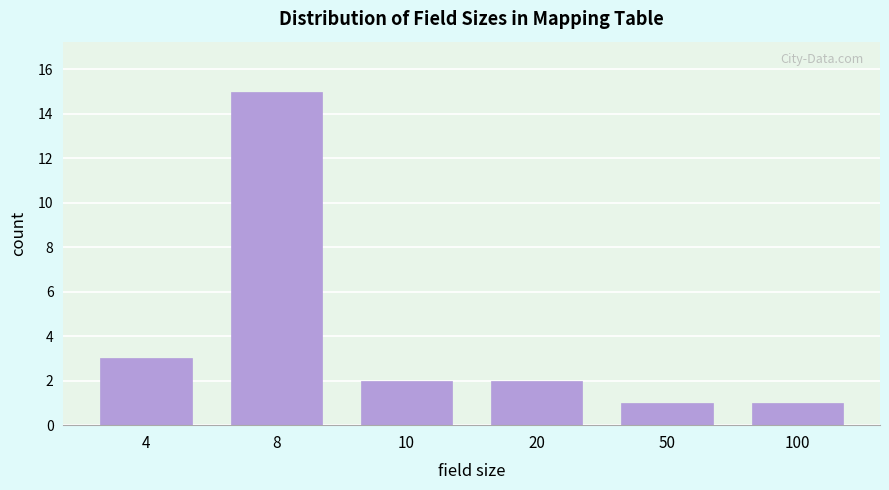

Reading left to right, transcribe all the data shown in this chart.

4=3	8=15	10=2	20=2	50=1	100=1